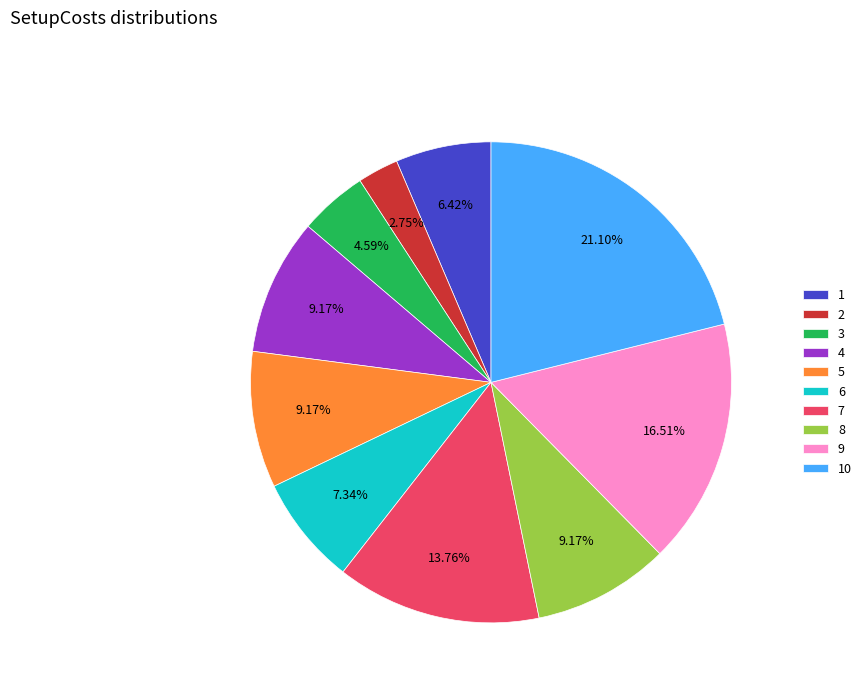

Which has a higher value, 10 or 6?

10